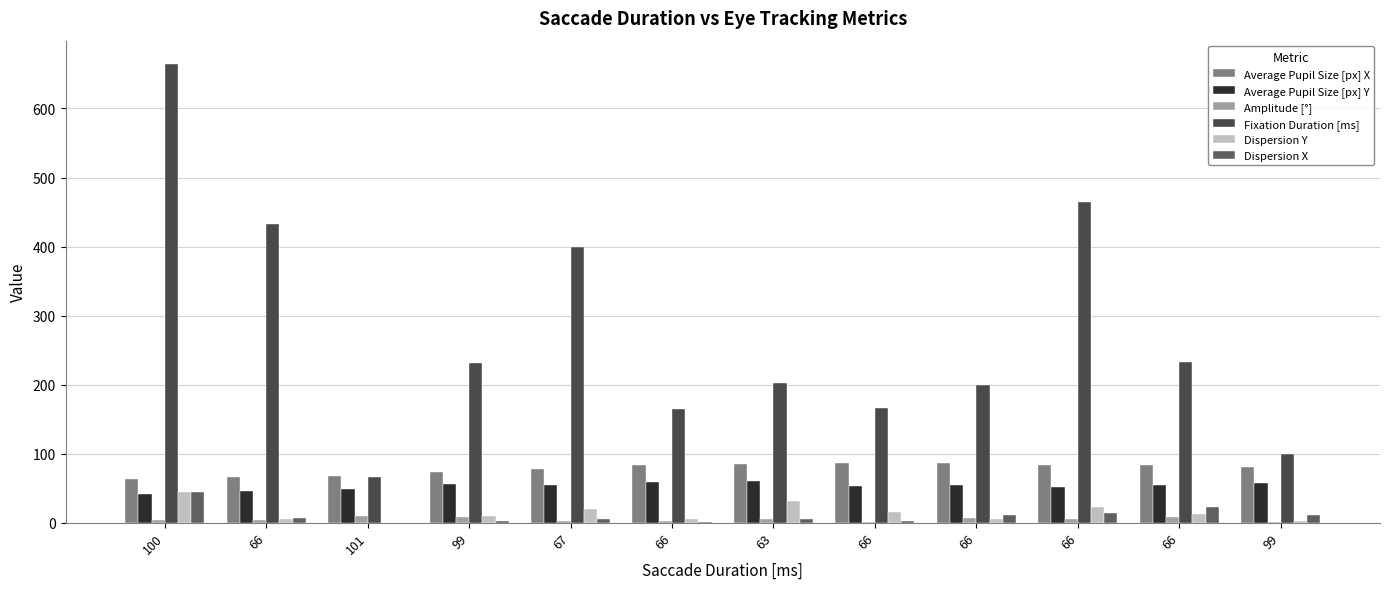

What is the label of the 6th bar from the left?

66